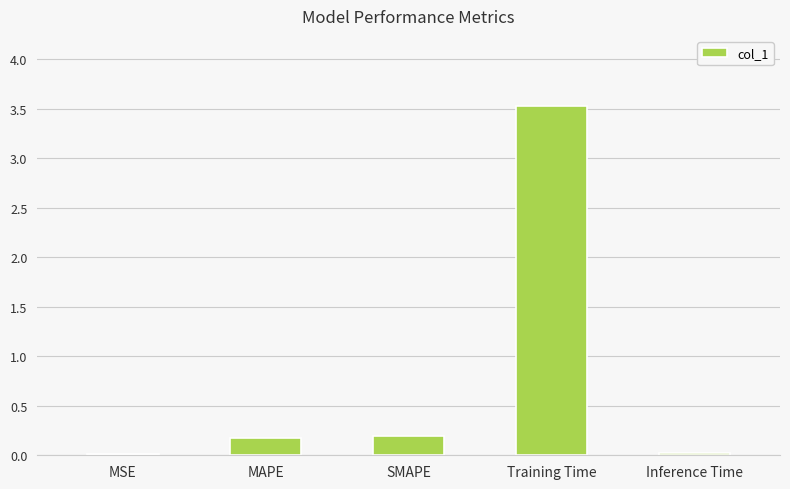

What value does the data have at MAPE?

0.2